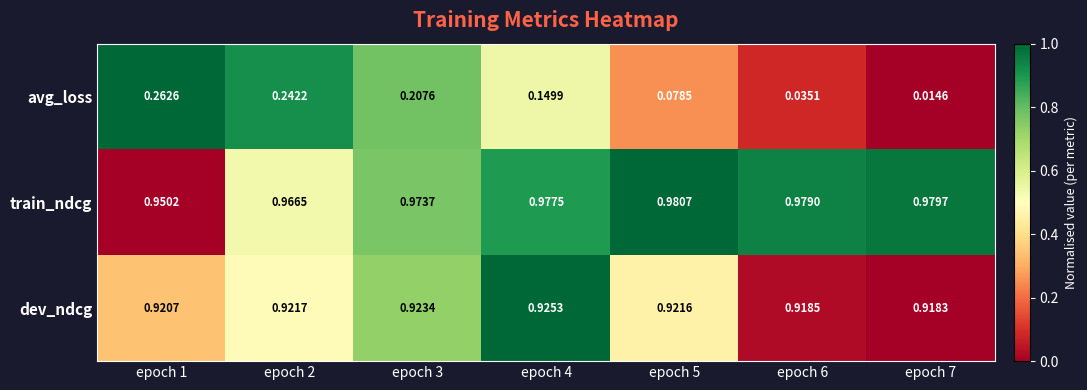

What is the spread (max minus min) of values at epoch 1?

0.7